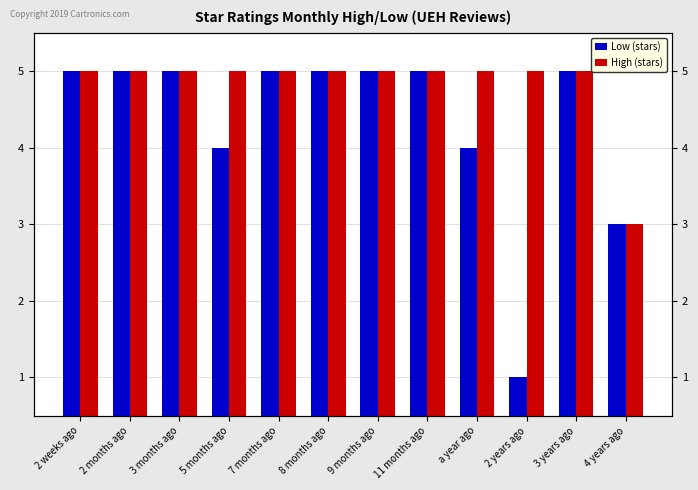

The value of Low (stars) at 11 months ago is 5. True or false?

True